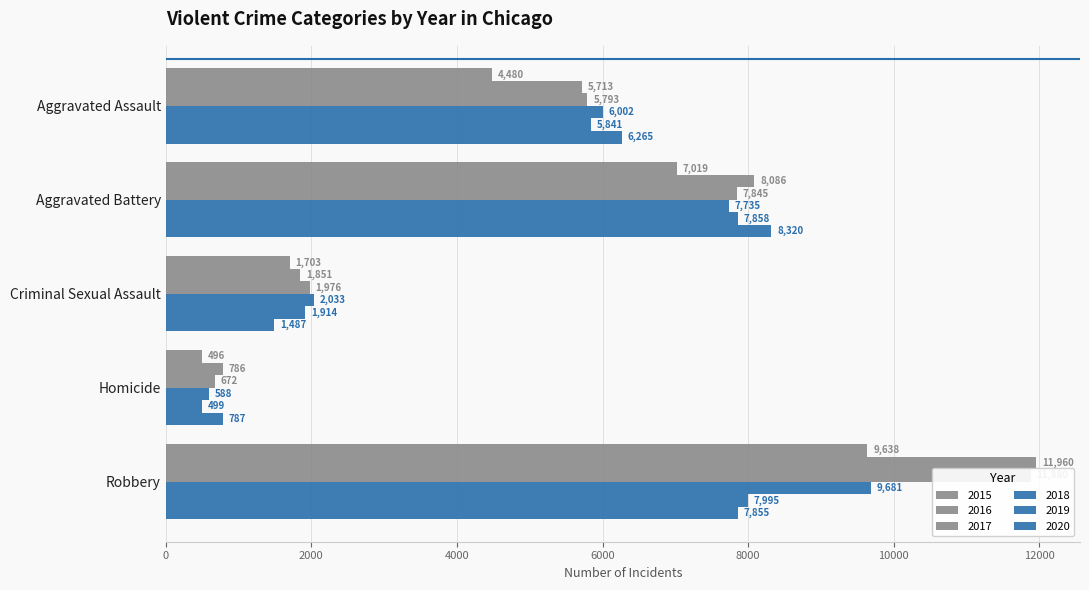

How many data points does each series have?

5